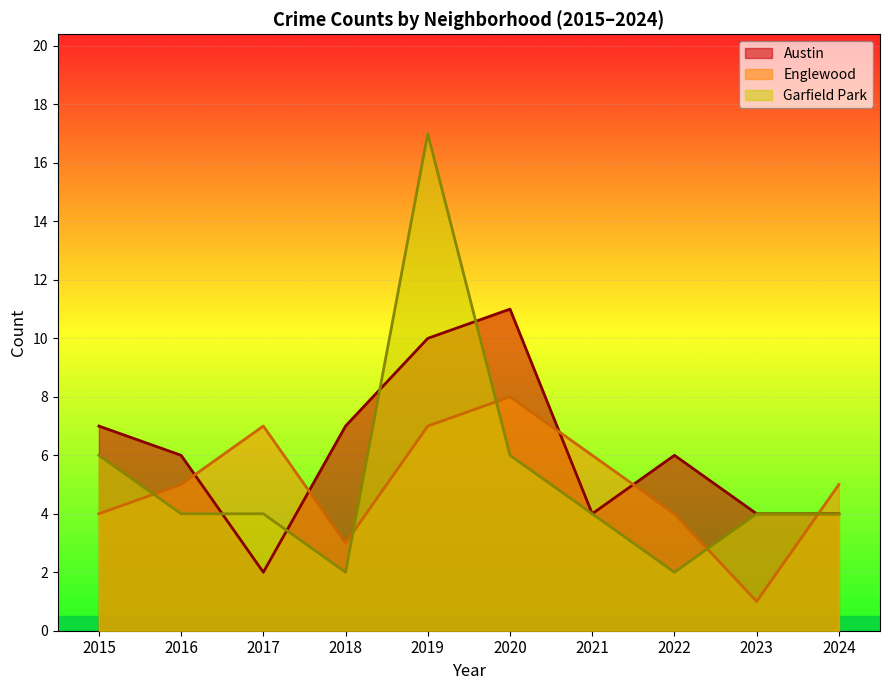

Where do Englewood and Garfield Park first cross each other?

2015 and 2016